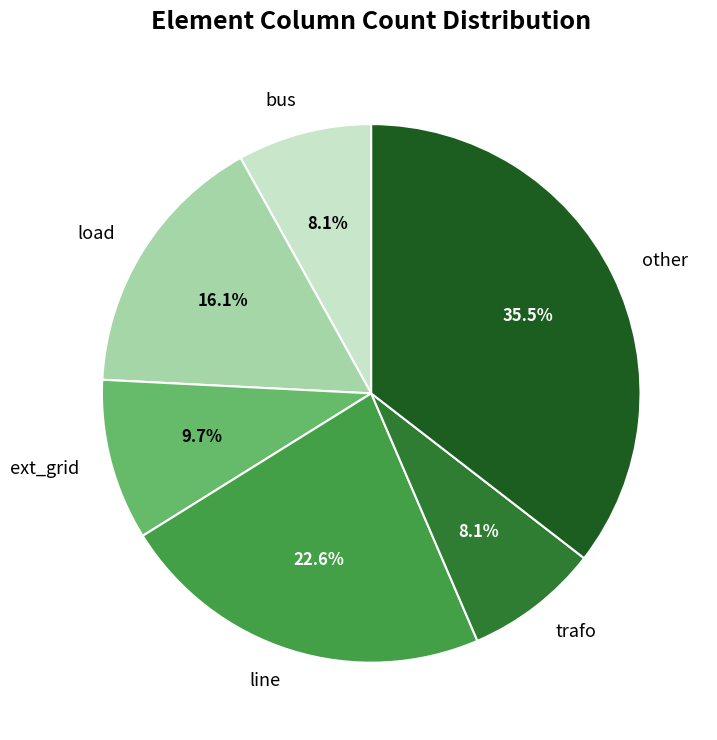

To the nearest percent, what portion does line represent?

23%